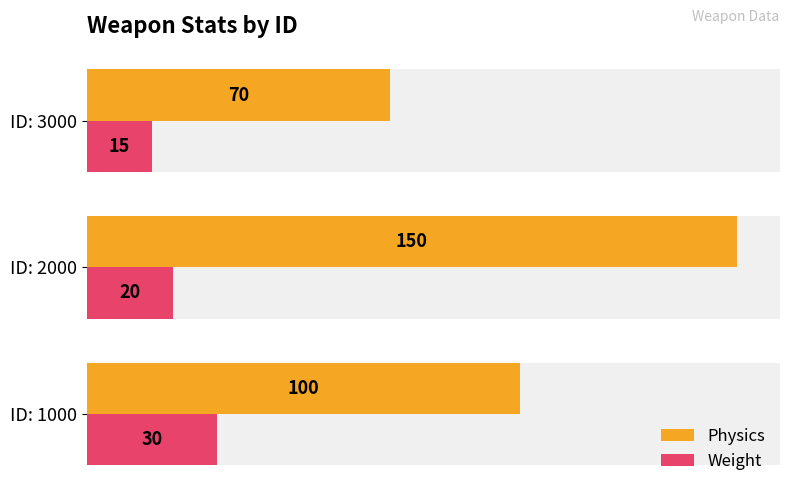

How many values in the Physics series exceed 100?

1